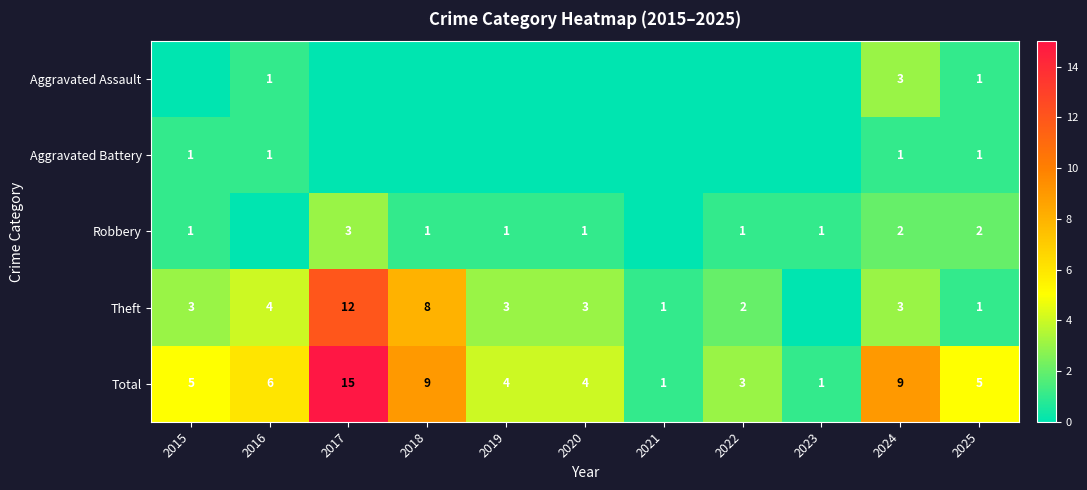

What is the sum of the Theft values at 2016 and 2025?

5